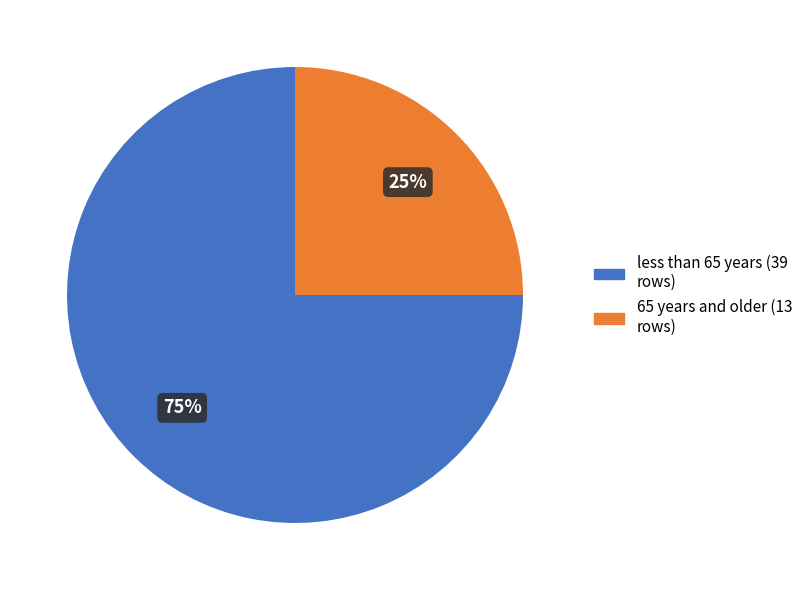

To the nearest percent, what is the difference between the less than 65 years (39 rows) and 65 years and older (13 rows) slice percentages?

50%